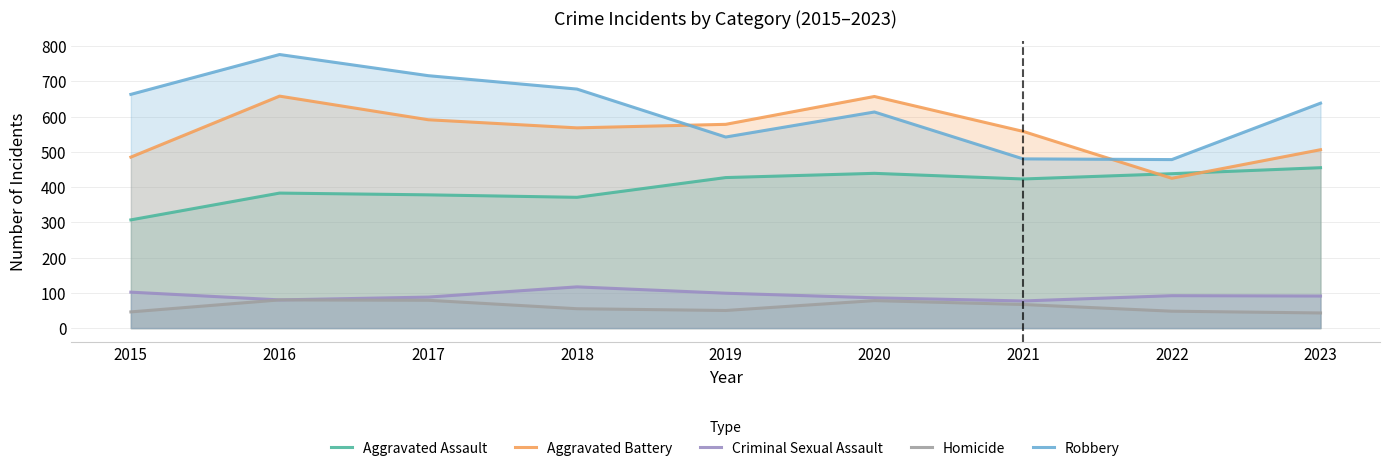

At which category does the chart reach its minimum across all series?

2023